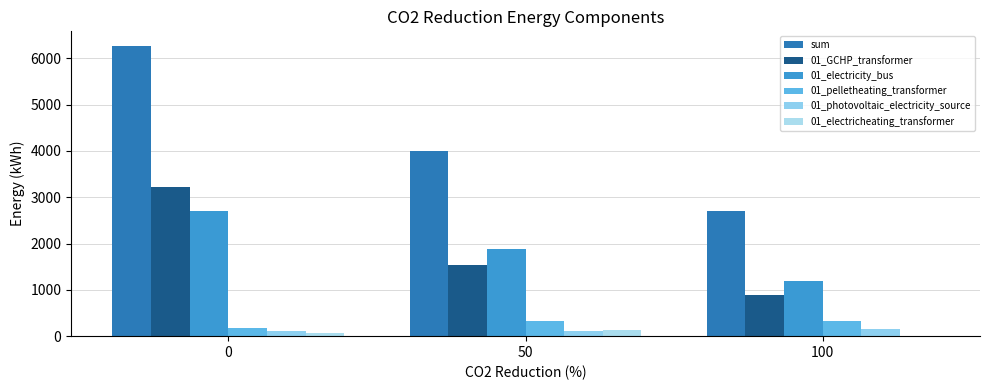

What is the maximum value for 01_photovoltaic_electricity_source?

152.5